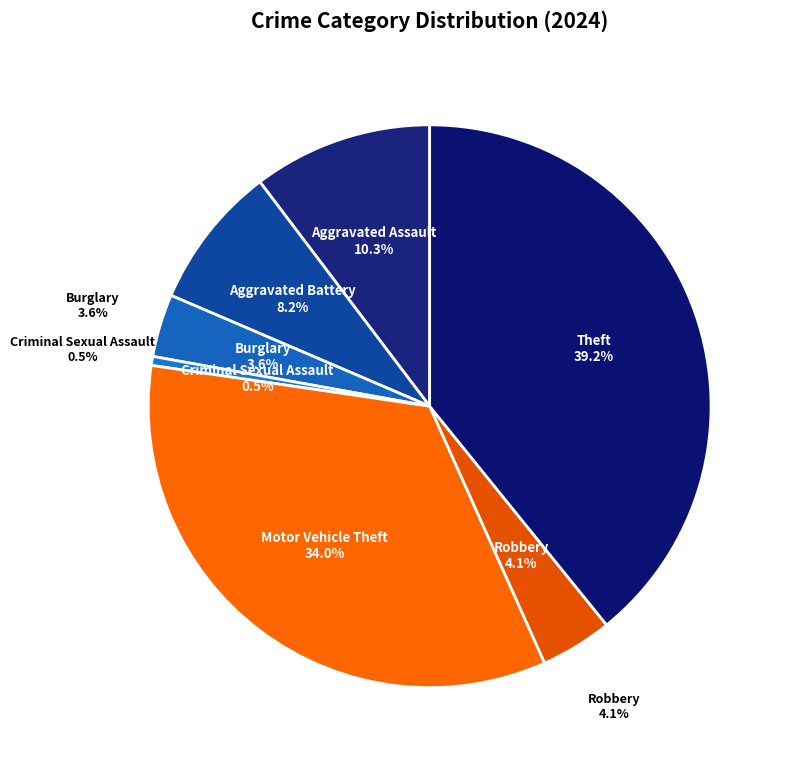

Does Burglary account for over 50% of the chart?

No